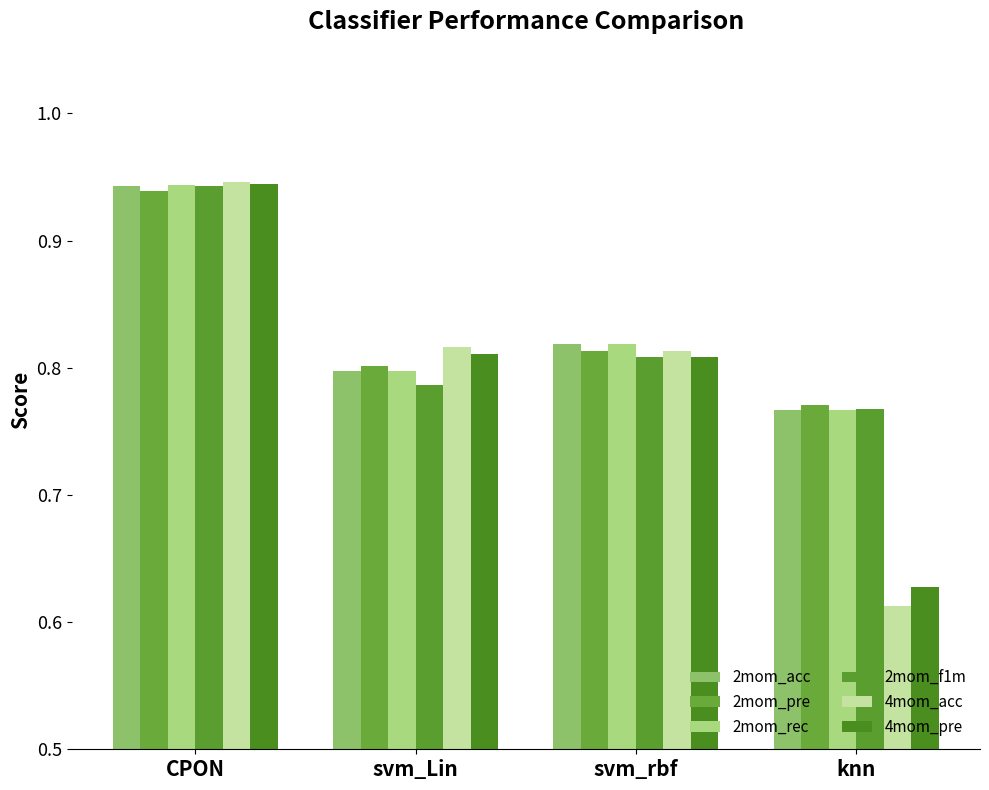

What is the total value across all series at svm_rbf?

4.9